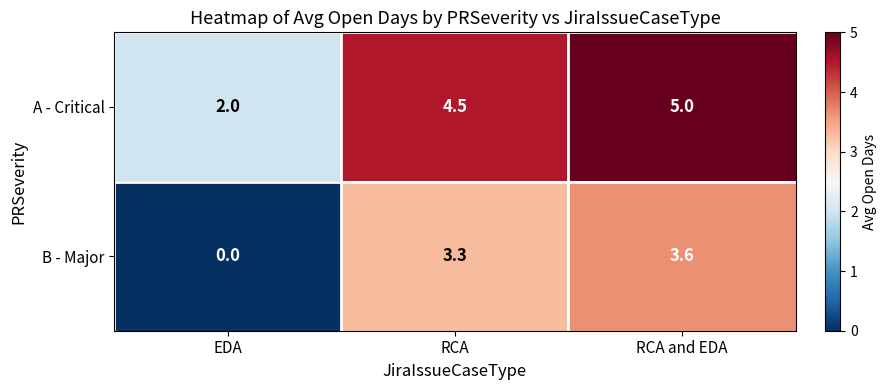

The value of A - Critical at RCA and EDA is 5.0. True or false?

True